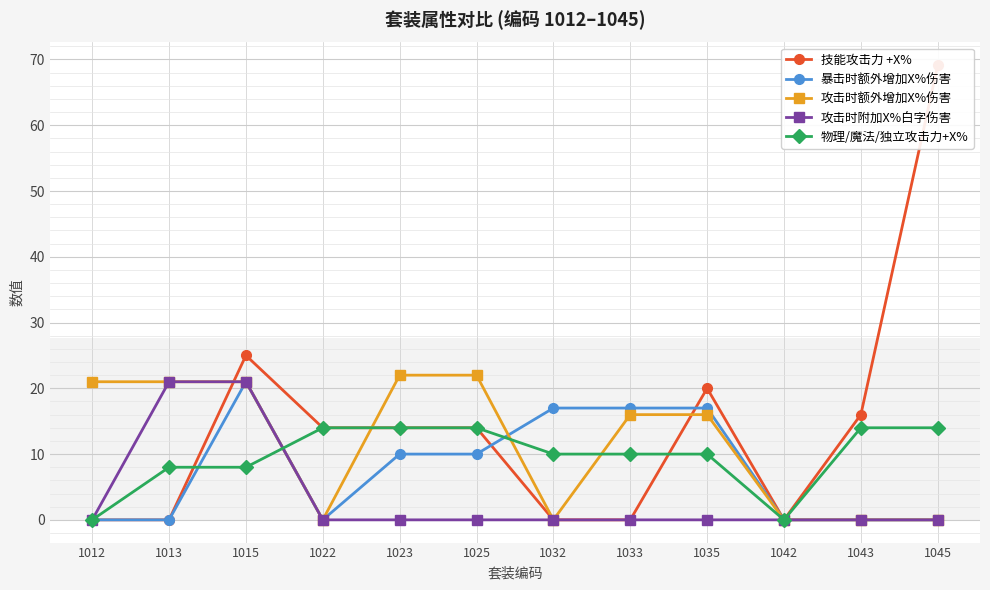

At how many categories does at least one series exceed 27?

1